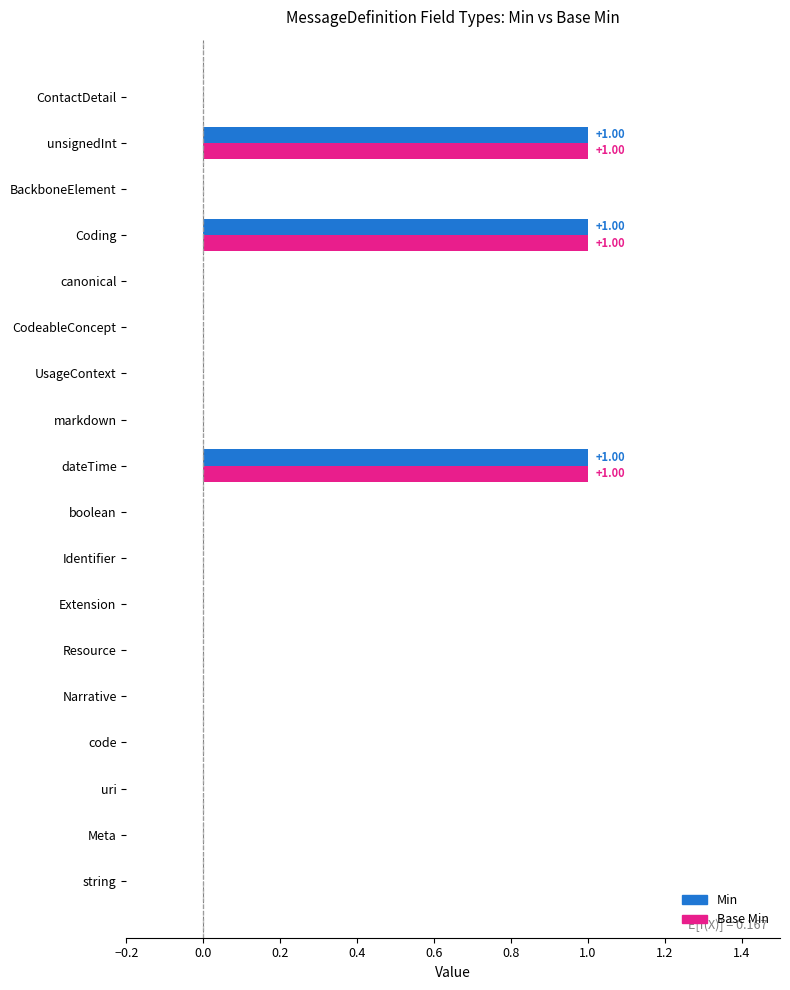

Count the number of categories in the chart.

18